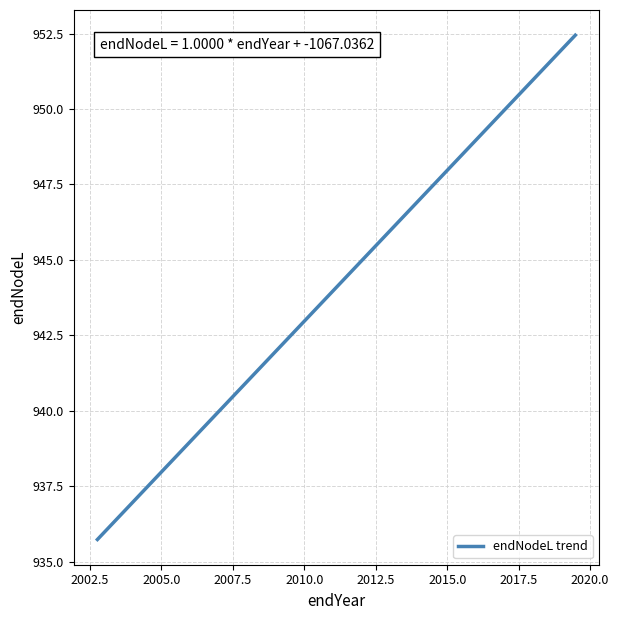

How many categories are shown in the chart?

300